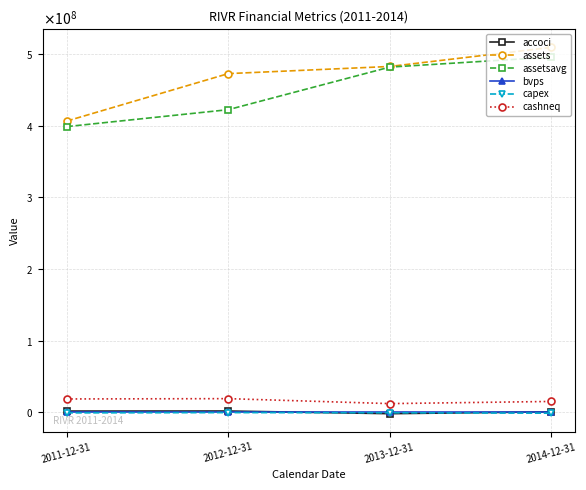

Does the chart have visible grid lines?

Yes